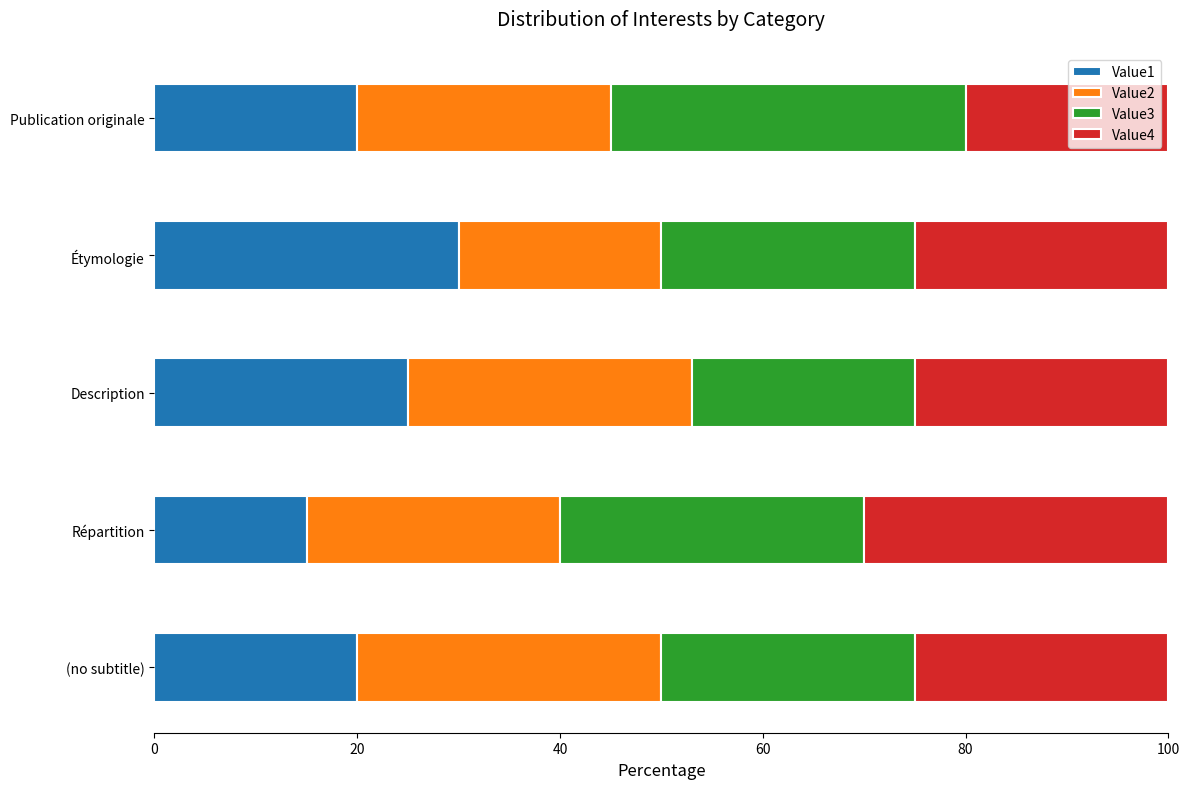

Read the Value1 value at Description.

25